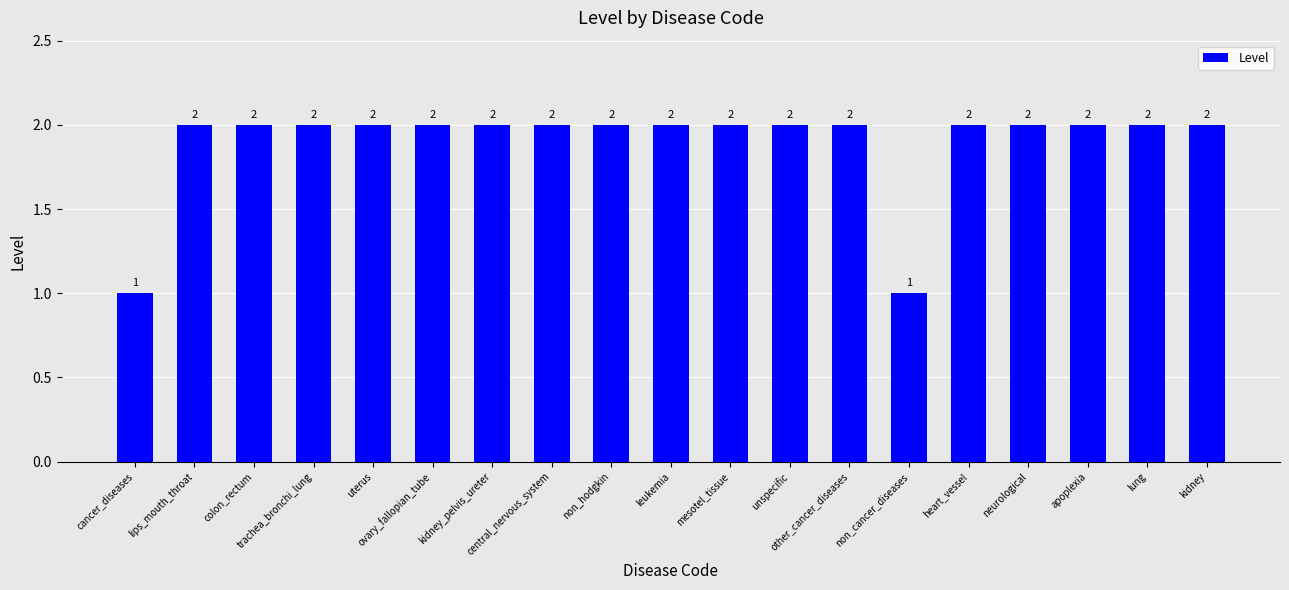

How many bars are there in total?

19